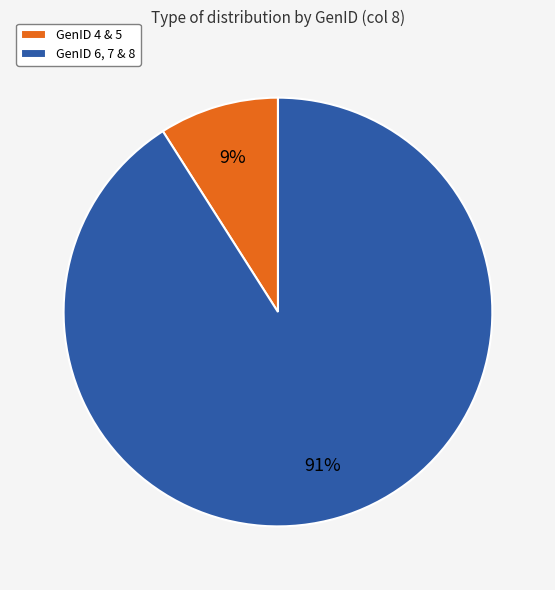

To the nearest percent, what portion does GenID 4 & 5 represent?

9%